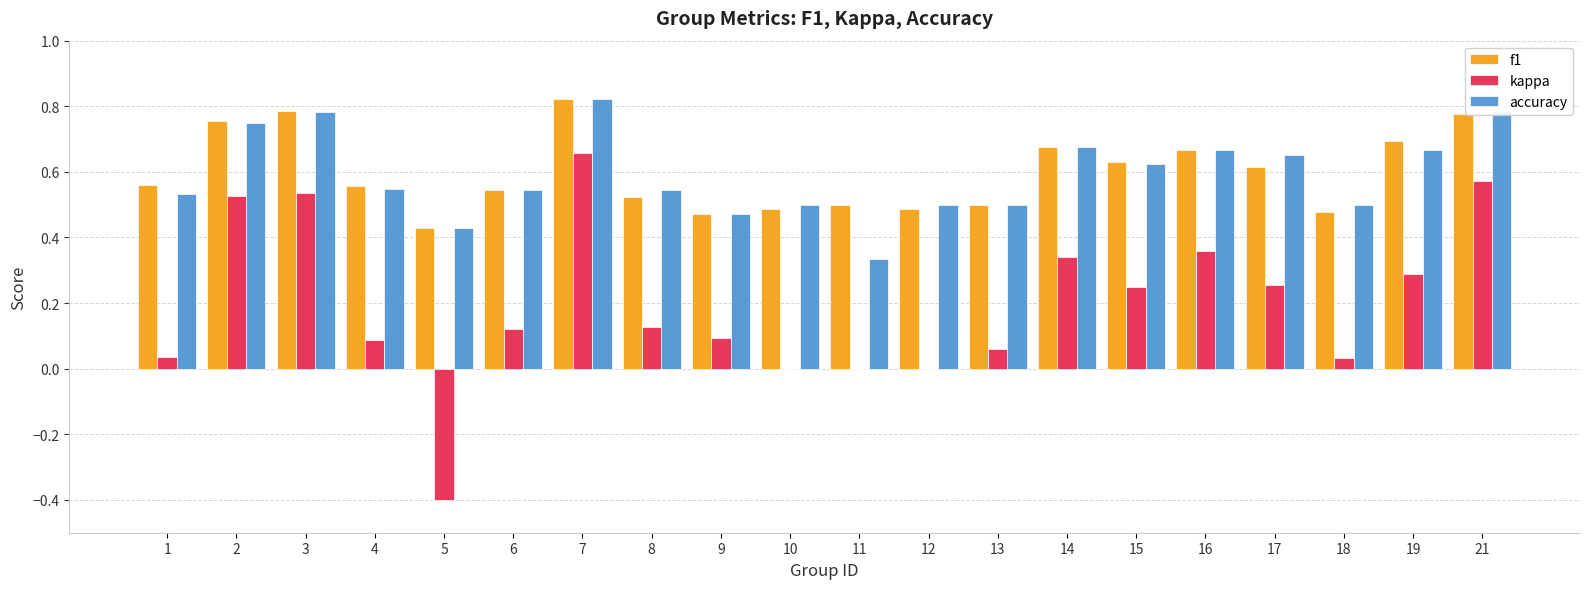

At which category is the sum across all series the highest?

7